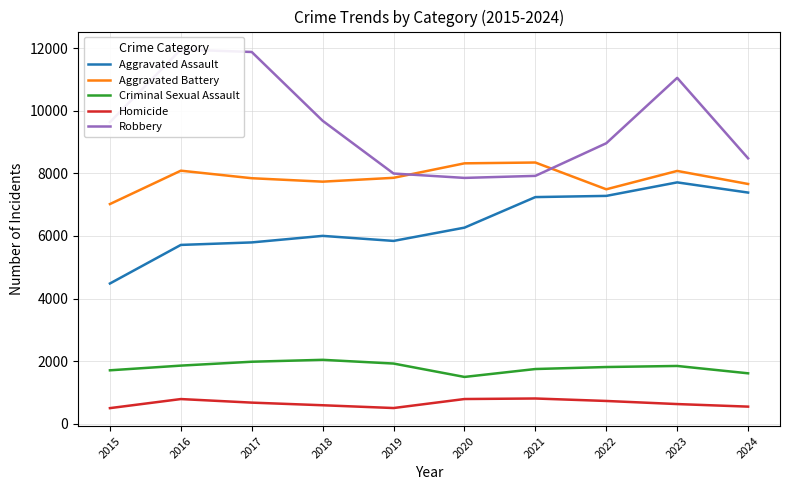

At which label does Aggravated Assault reach its peak?

2023